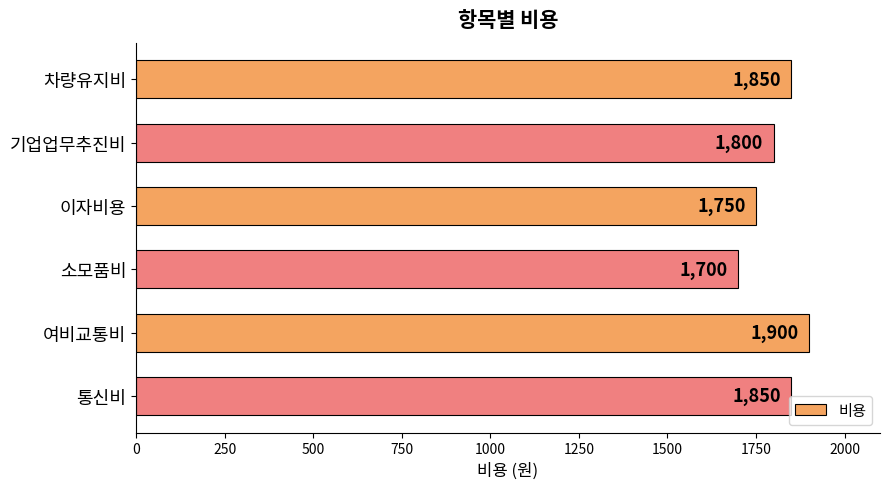

Count the number of categories in the chart.

6